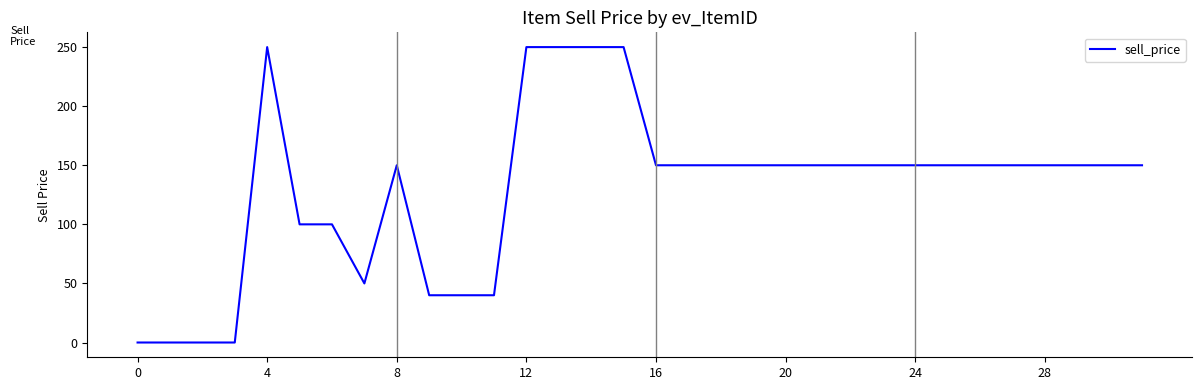

How many values are between 100 and 150?

19